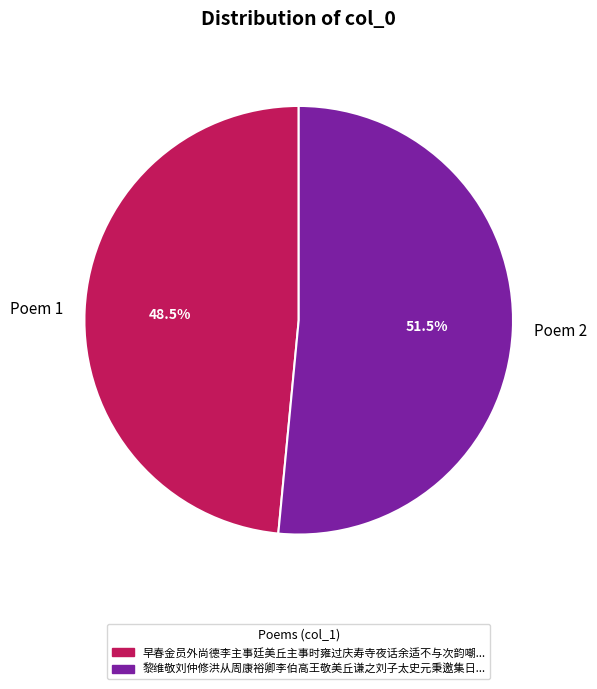

What is the majority slice?

Poem 2